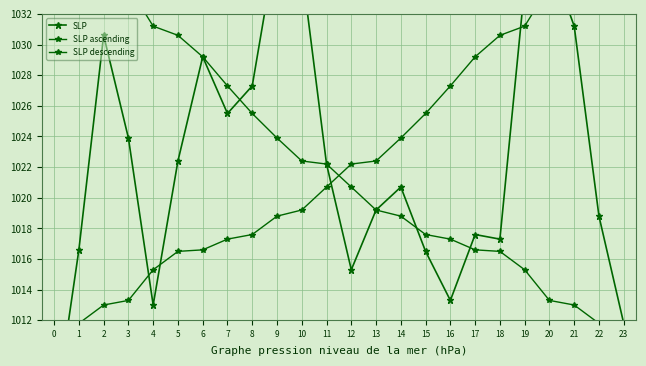

Does the chart display data point markers on the line(s)?

Yes